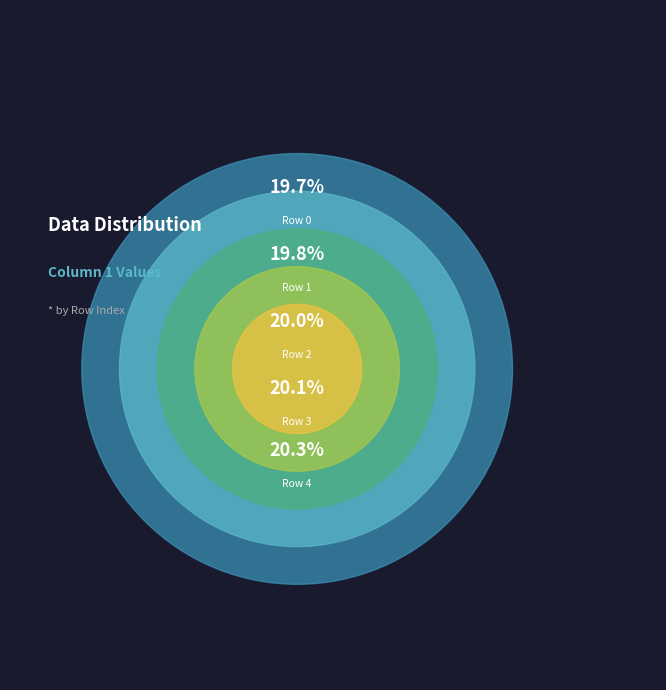

Which slice is the smallest?

Row 0